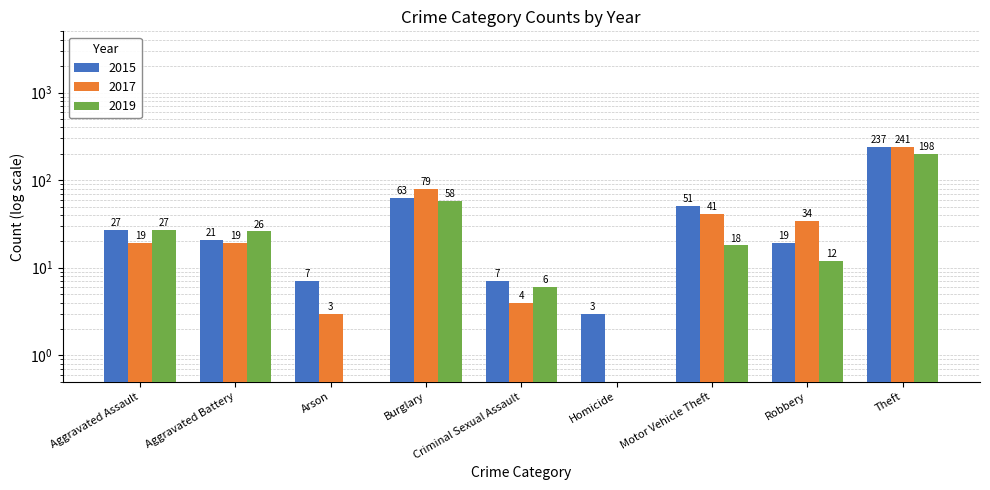

True or false: 2019 has a value of 18.0 at Motor Vehicle Theft.

True